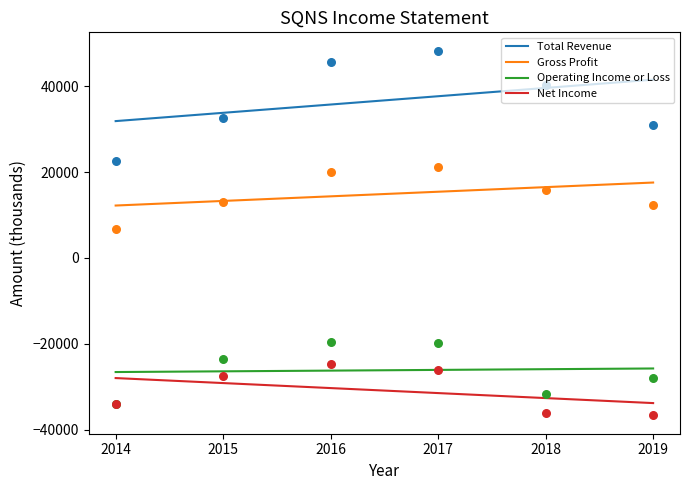

What are all the series names shown in the legend?

Total Revenue, Gross Profit, Operating Income or Loss, Net Income